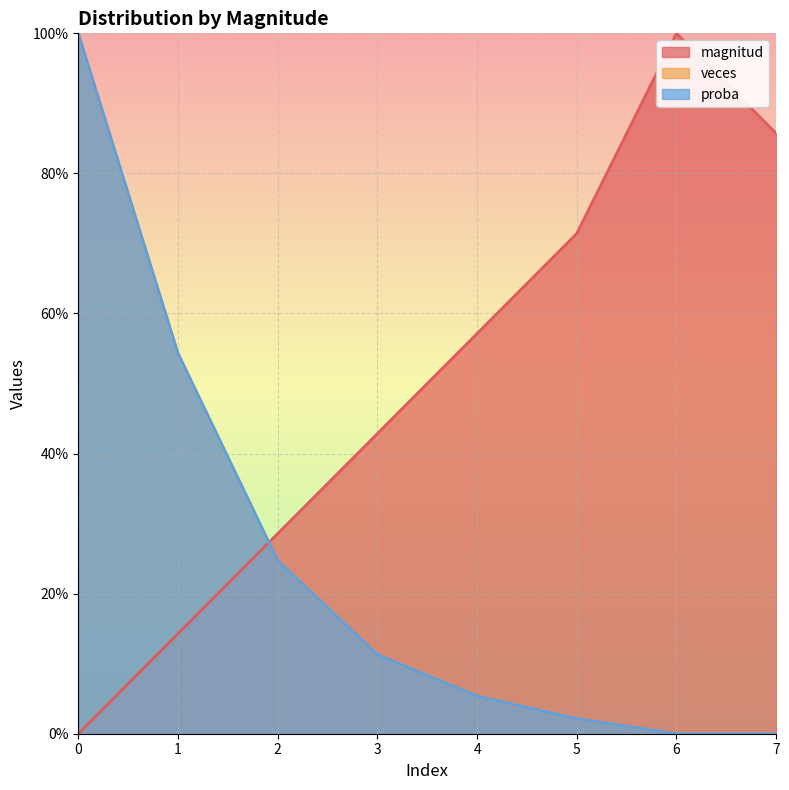

At which category does the chart reach its peak across all series?

6